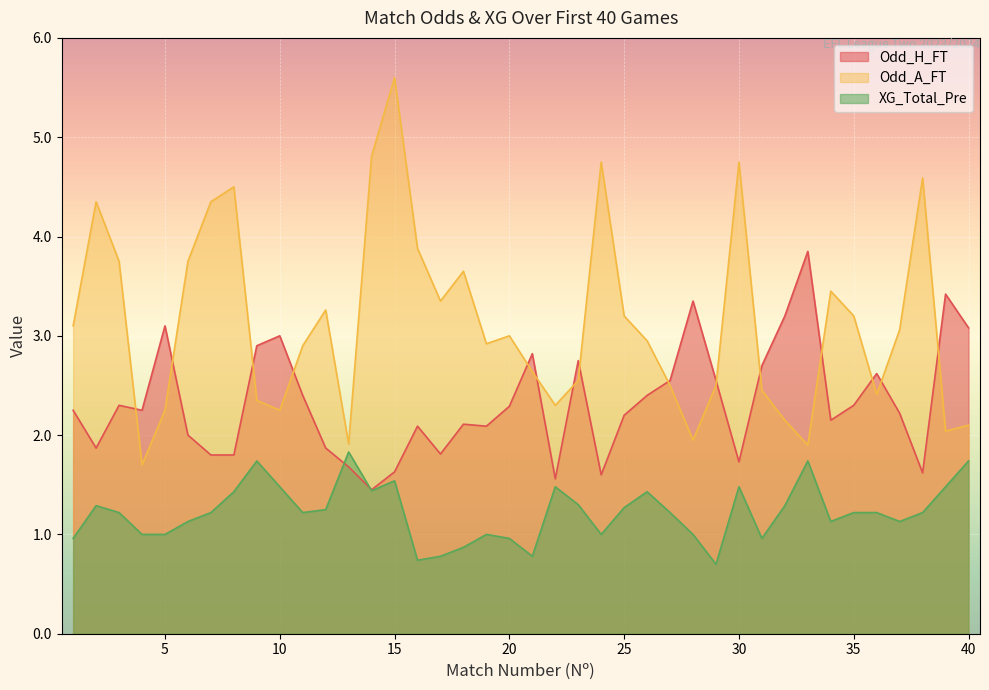

True or false: Odd_A_FT and XG_Total_Pre cross at least once.

False